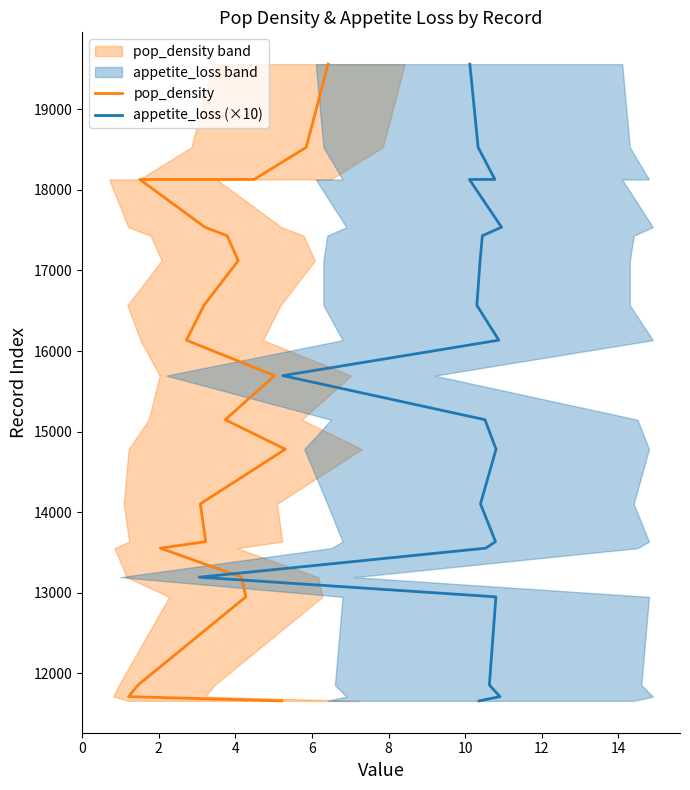

True or false: appetite_loss (×10) has a value of 27433 at 14.

False